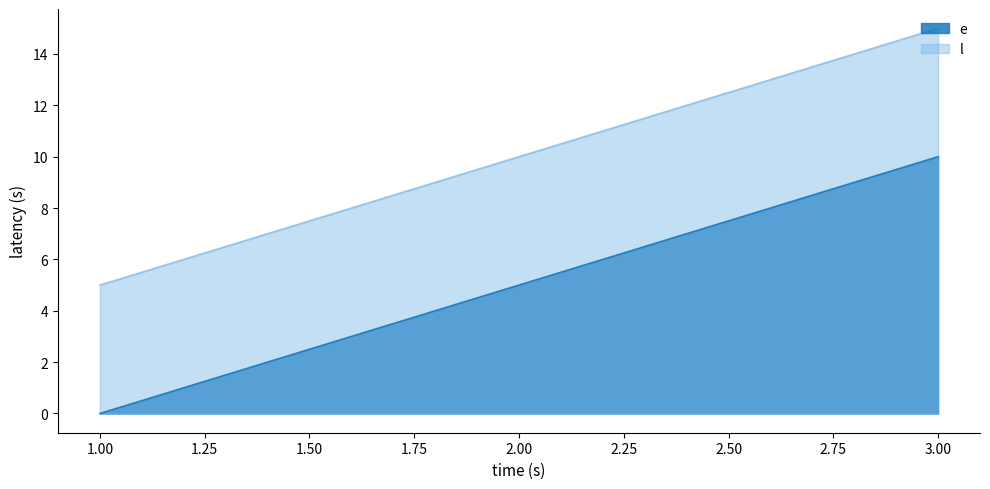

What is the spread (max minus min) of values at 2?

5